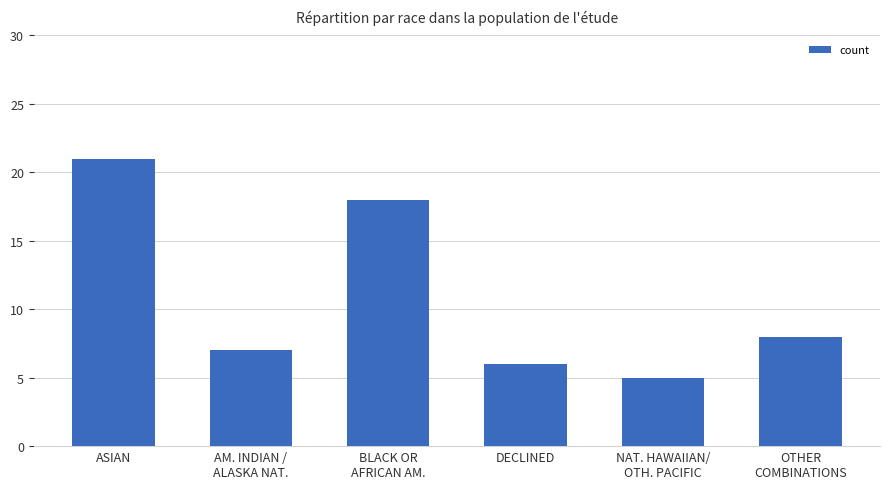

How many values are below 8?

3